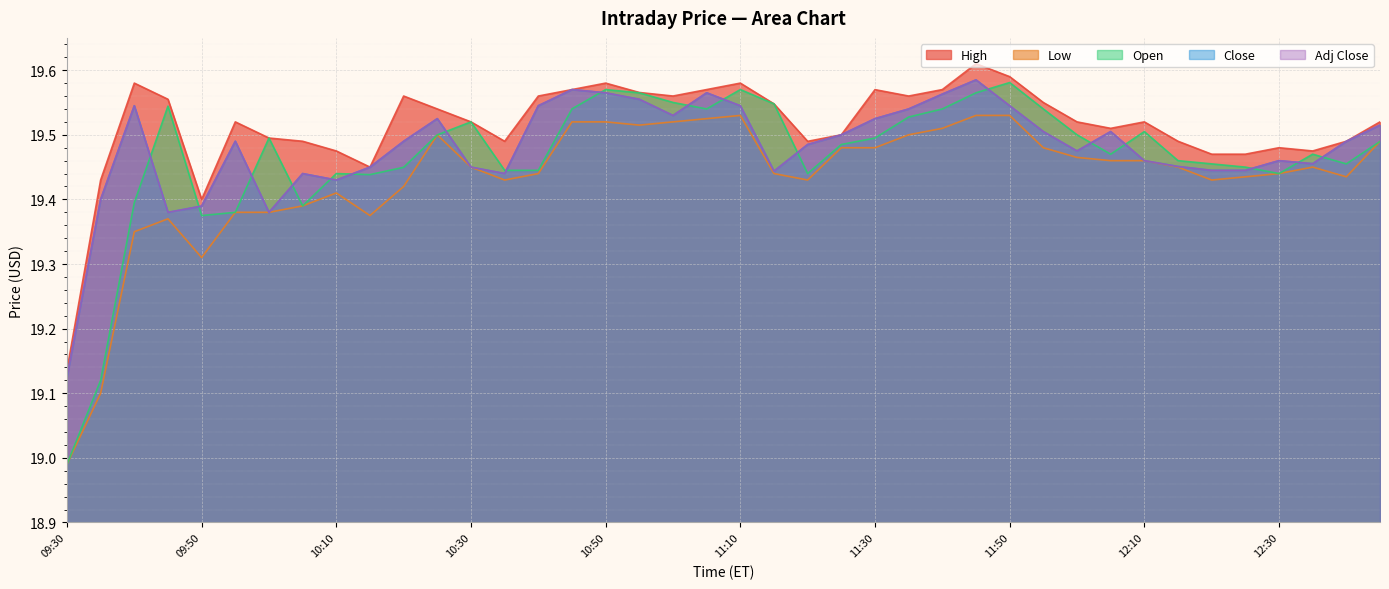

What are all the series names shown in the legend?

High, Low, Open, Close, Adj Close